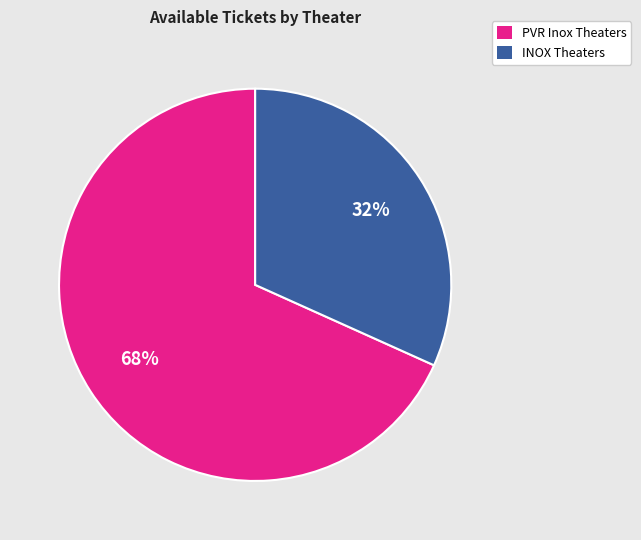

To the nearest percent, what is the average slice percentage?

50%